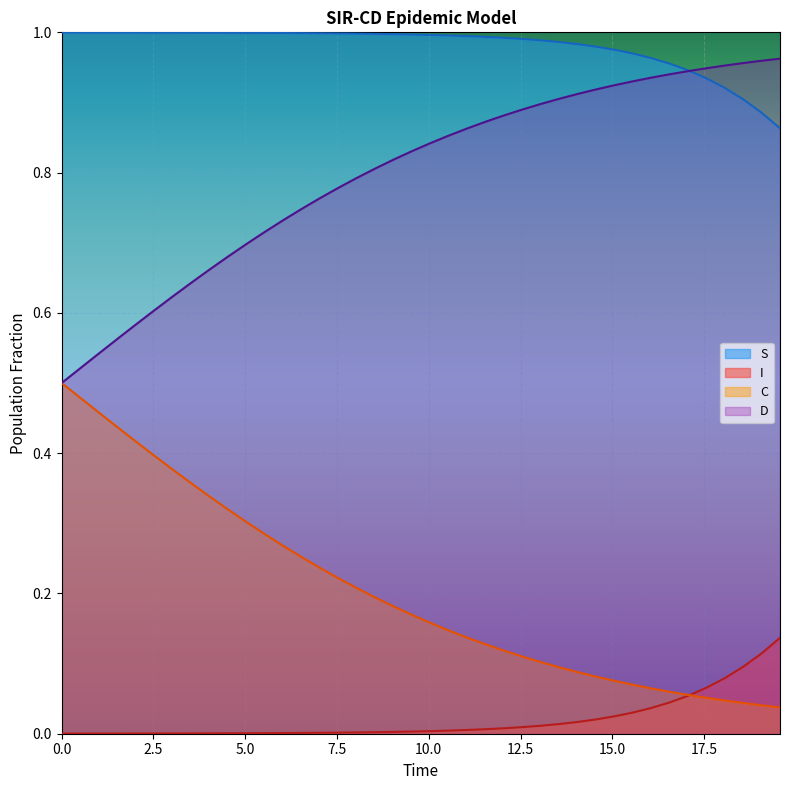

True or false: C and I cross at least once.

True